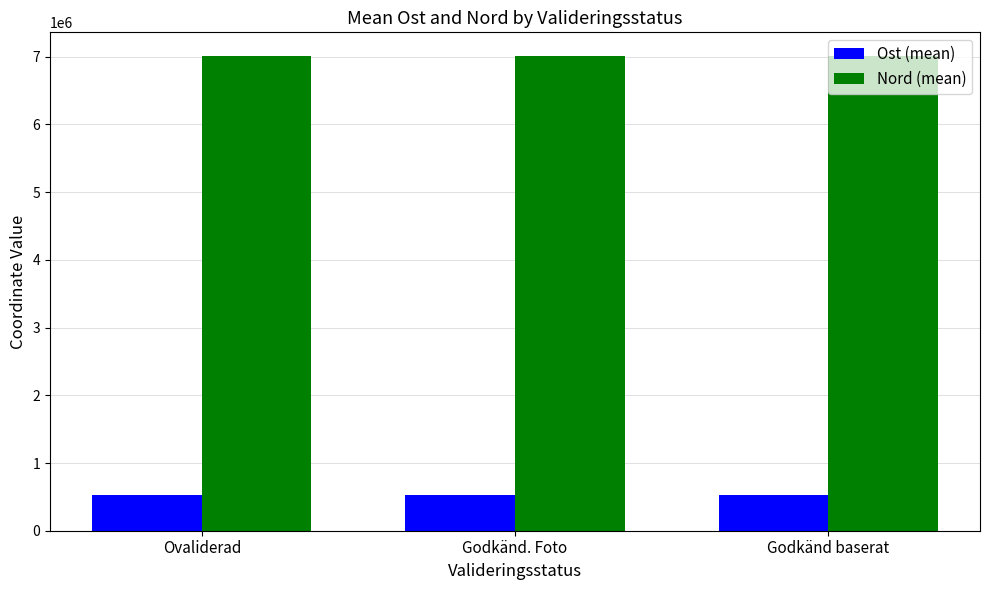

What is the maximum value shown in the chart?

7009764.3